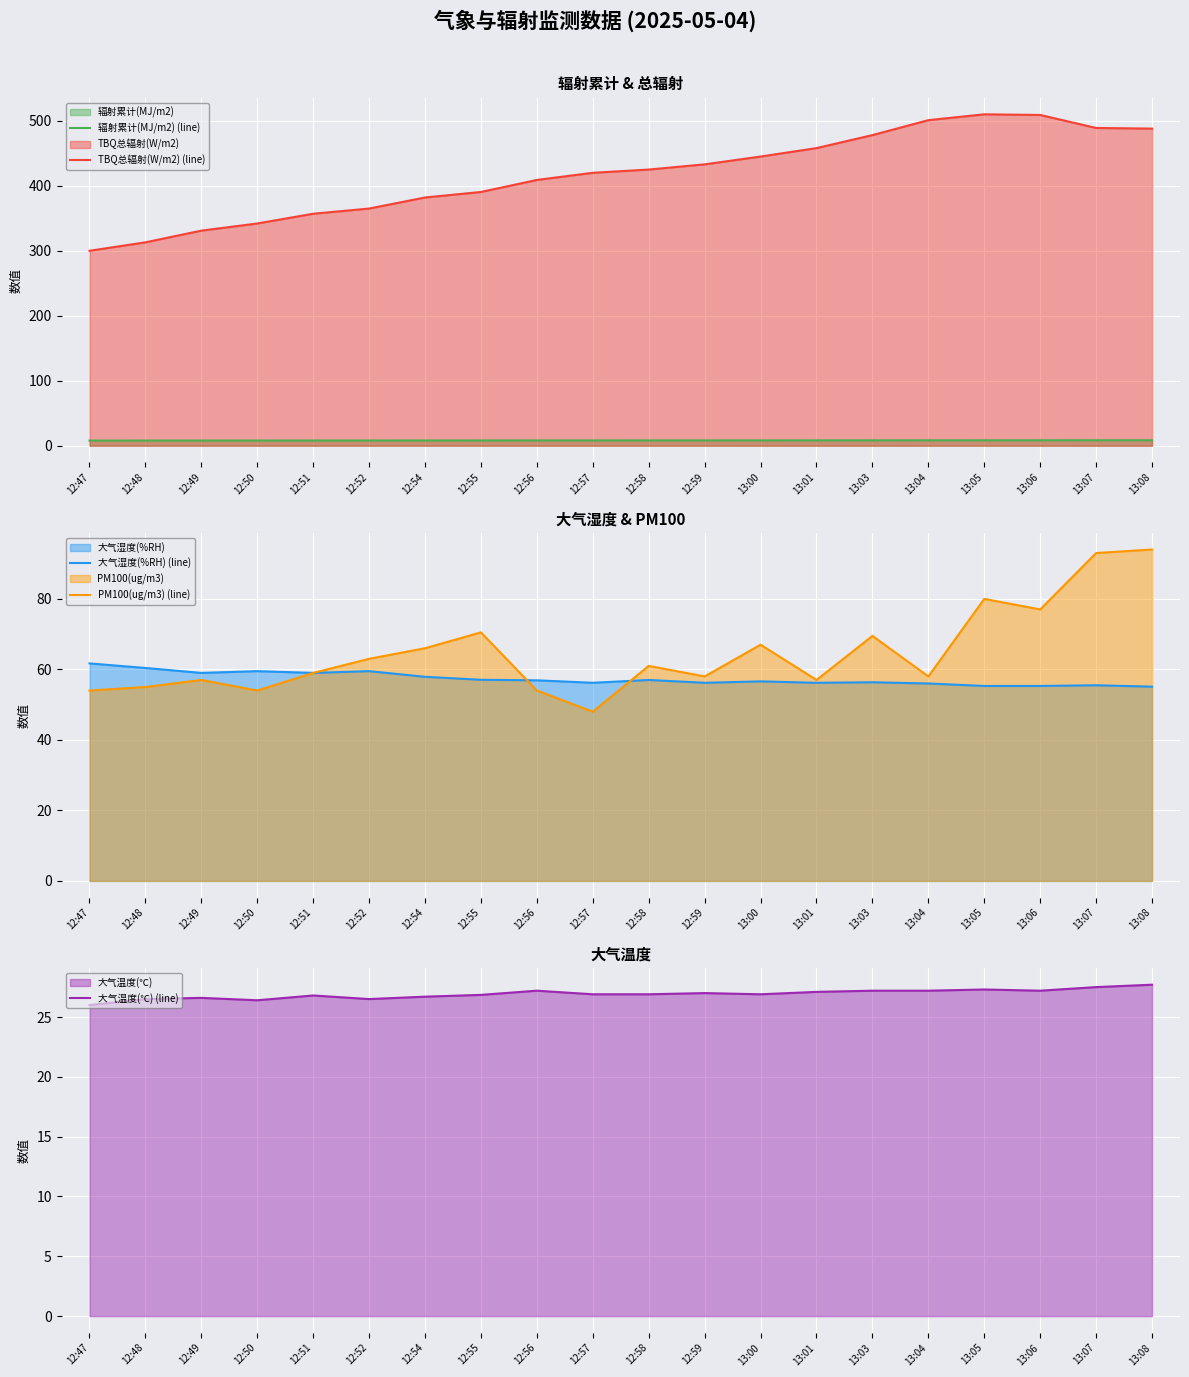

Rank the categories by 大气温度(℃) (line) value from highest to lowest.

13:08, 13:07, 13:05, 12:56, 13:03, 13:04, 13:06, 13:01, 12:59, 12:57, 12:58, 13:00, 12:55, 12:51, 12:54, 12:49, 12:48, 12:52, 12:50, 12:47